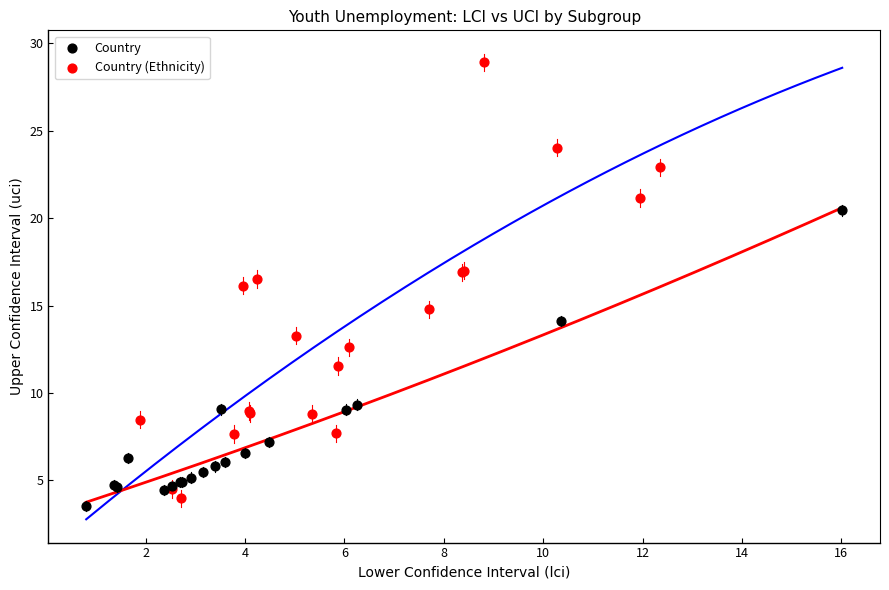

Which series has the widest spread of Y values?

Country (Ethnicity)